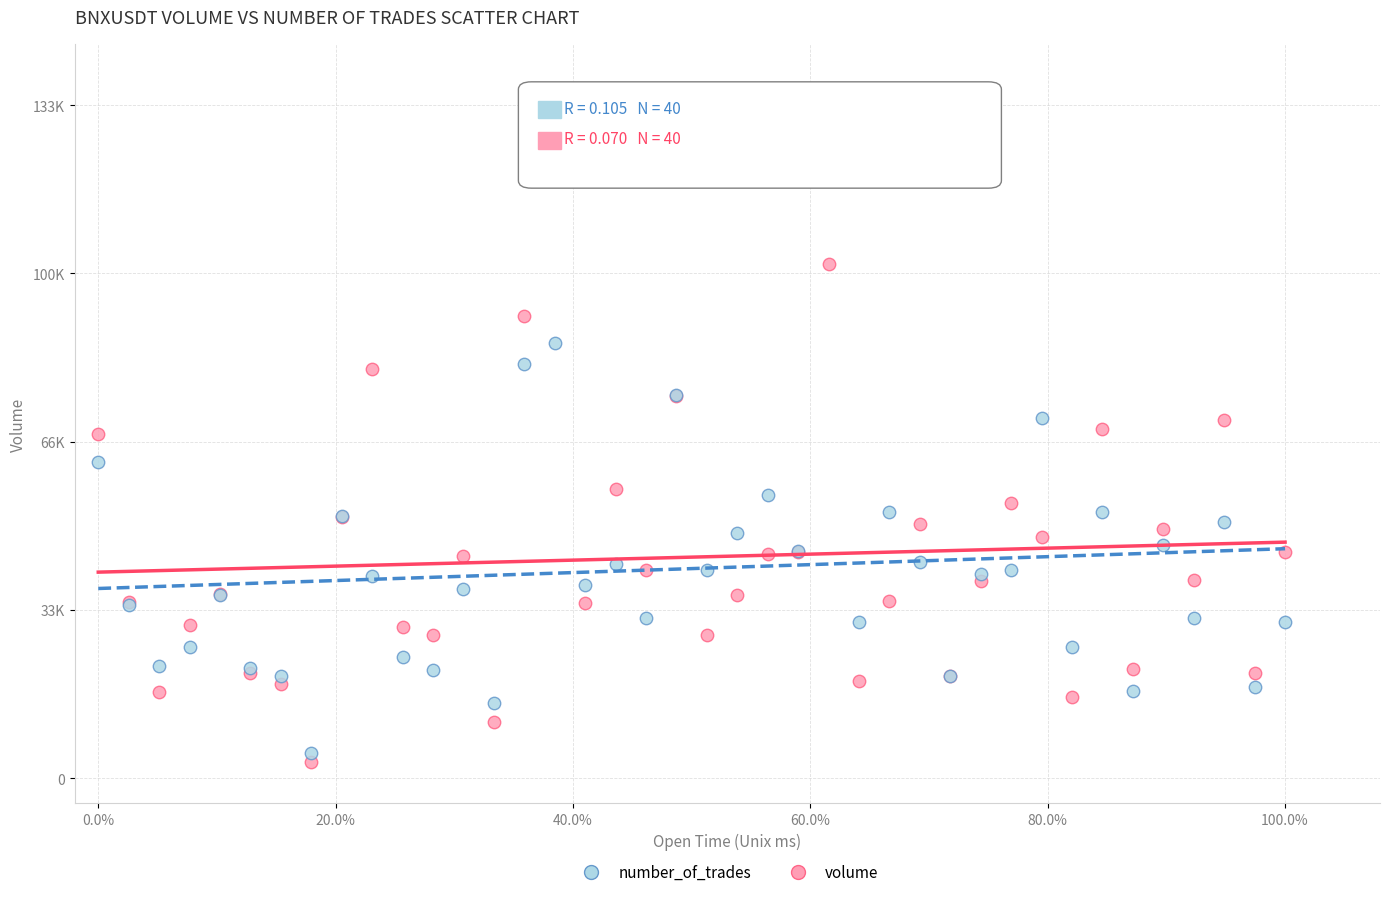

Which series has the largest Y range (max minus min)?

volume